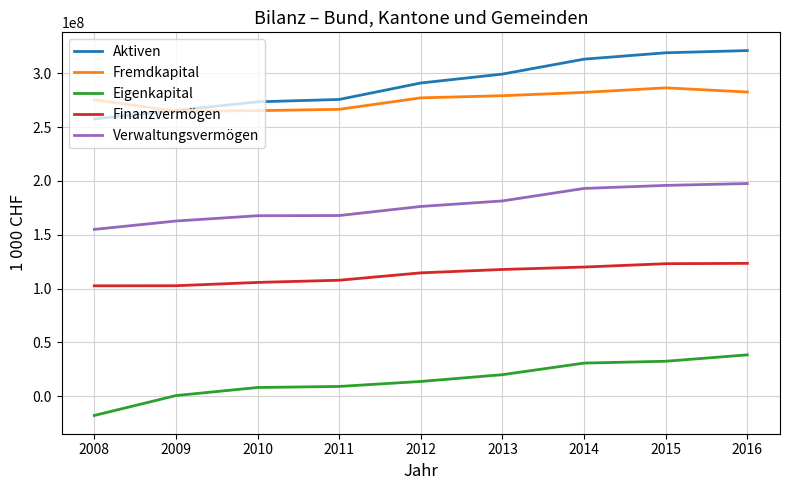

True or false: Finanzvermögen and Aktiven cross at least once.

False